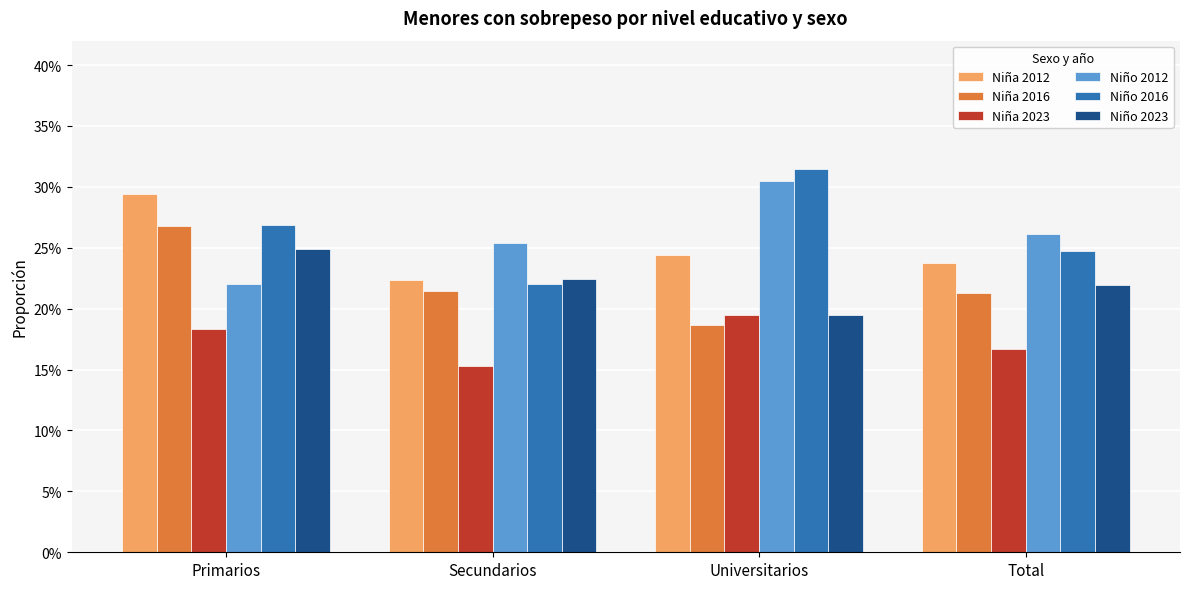

What are all the series names shown in the legend?

Niña 2012, Niña 2016, Niña 2023, Niño 2012, Niño 2016, Niño 2023